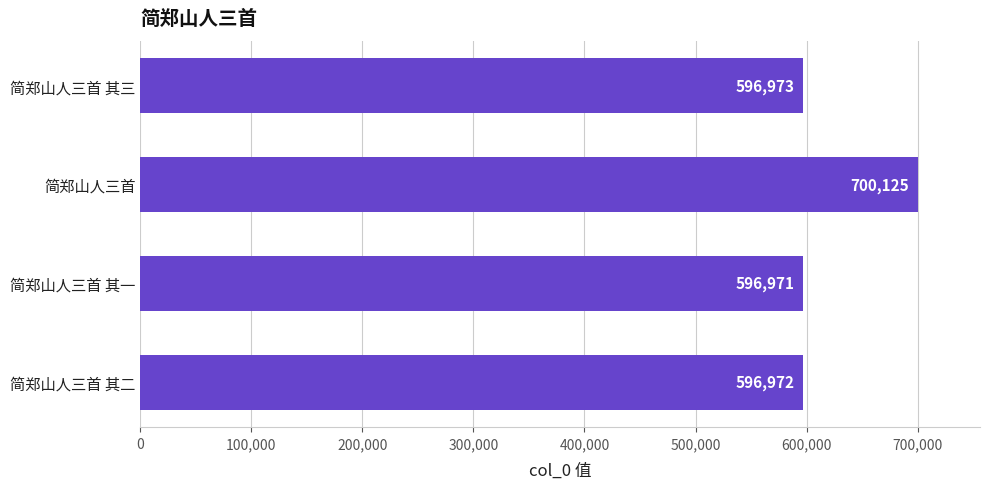

At which category does the chart reach its minimum across all series?

简郑山人三首 其一